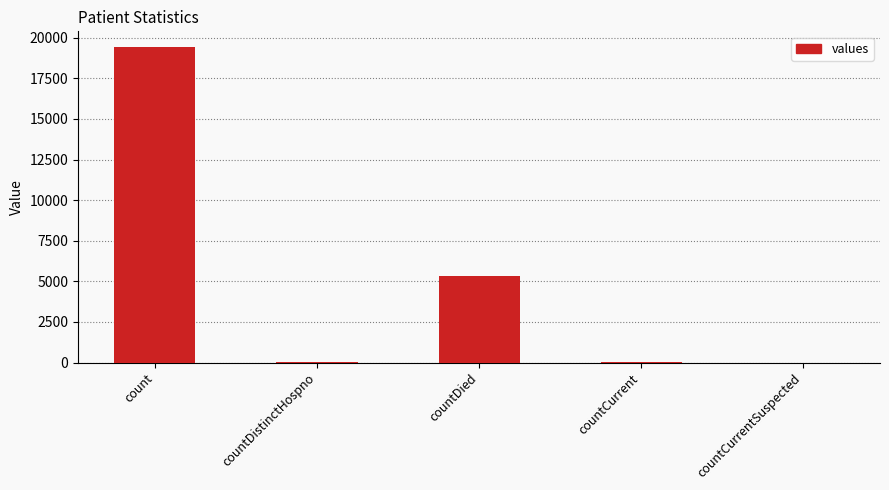

What is the average value?

4975